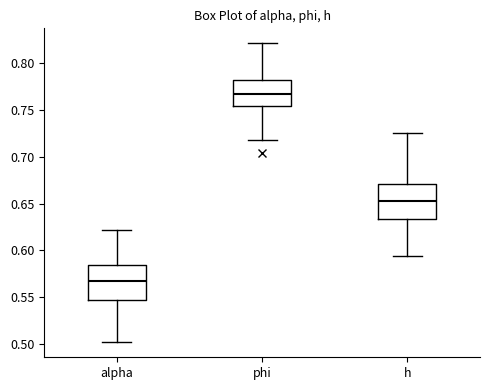

Which box has the lowest median line?

alpha